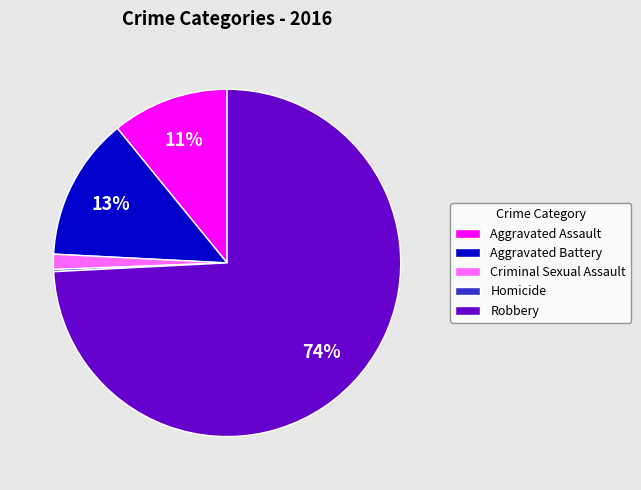

Which category accounts for the majority?

Robbery